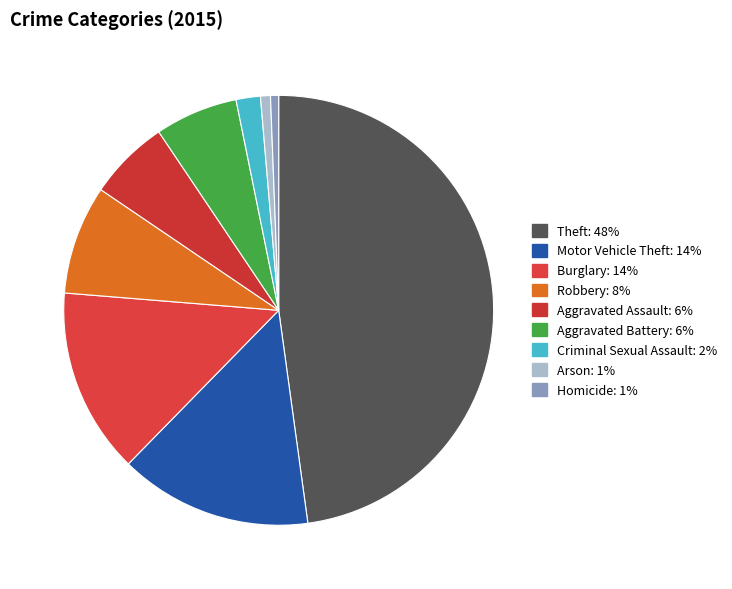

To the nearest percent, what is the difference between the largest and smallest slice percentages?

47%